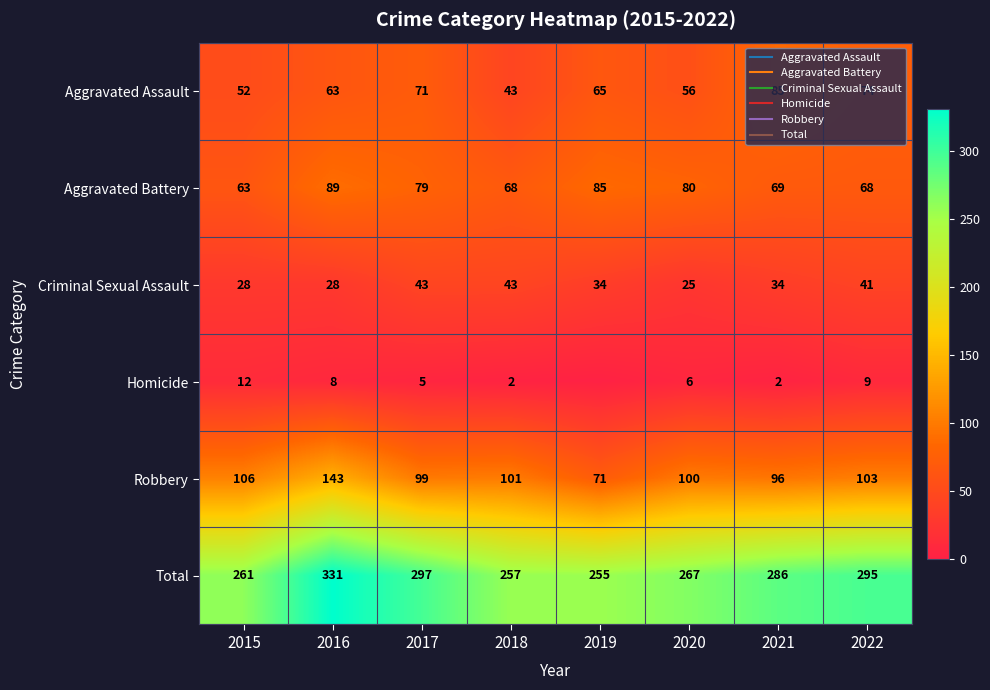

What is the average value of the Aggravated Battery series?

75